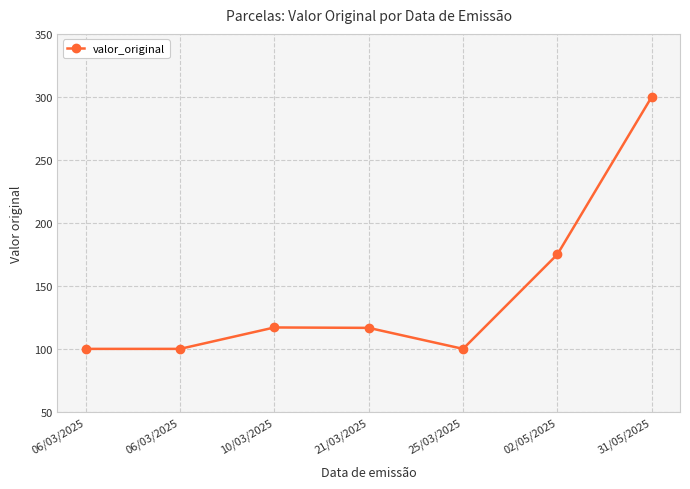

Count the number of data series in this chart.

1